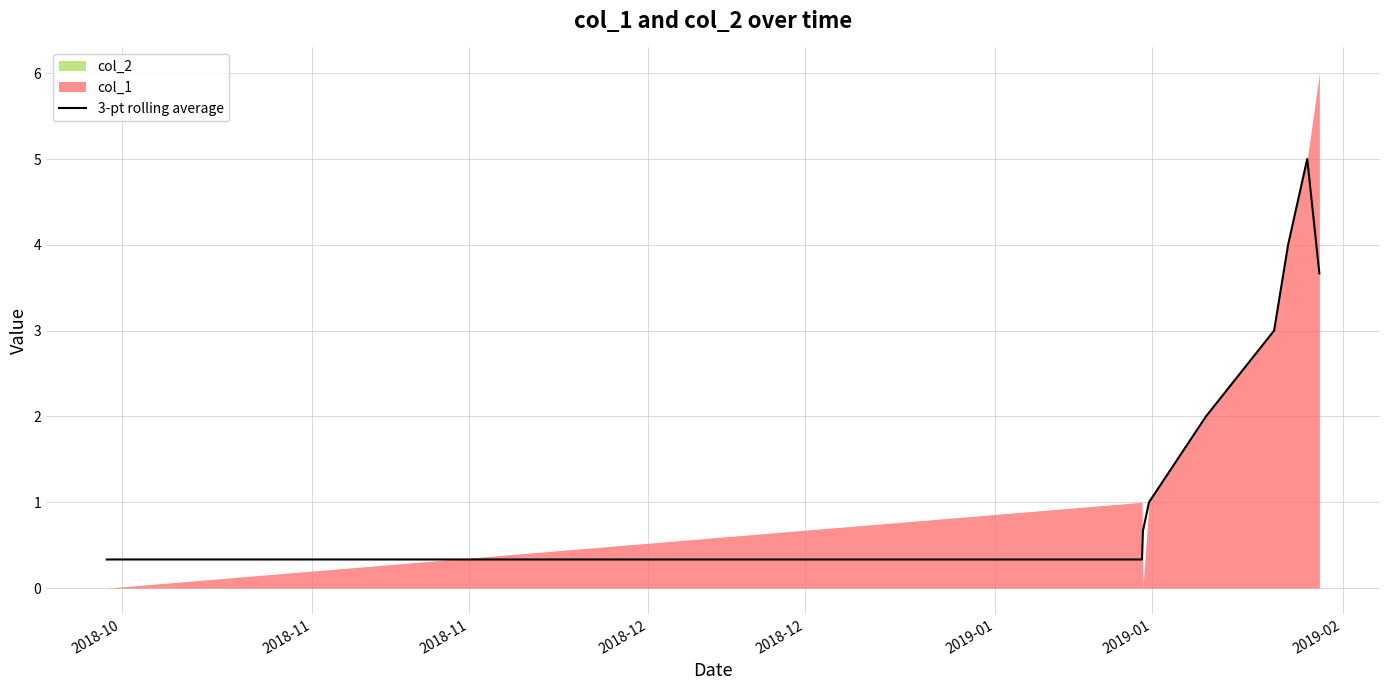

Reading left to right, extract all data points from this chart.

0.3	0.3	0.7	1.0	2.0	3.0	4.0	5.0	3.7